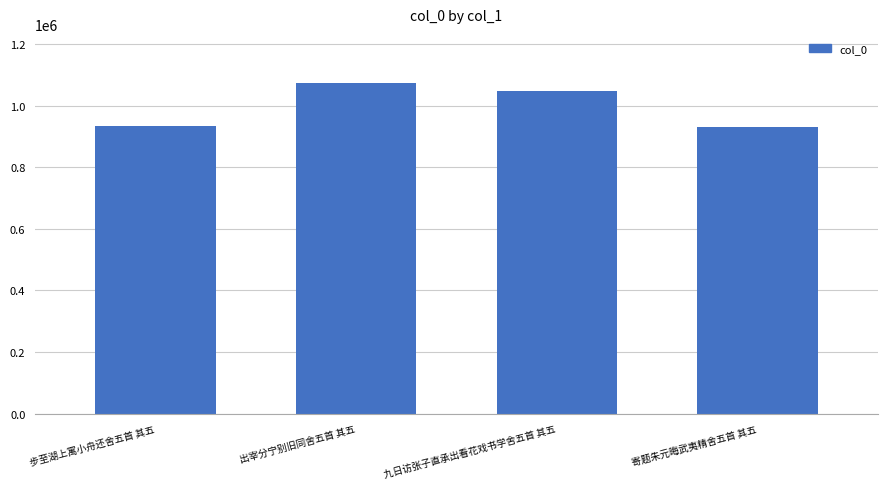

The chart shows a value of 245862 at 九日访张子直承出看花戏书学舍五首 其五. True or false?

False